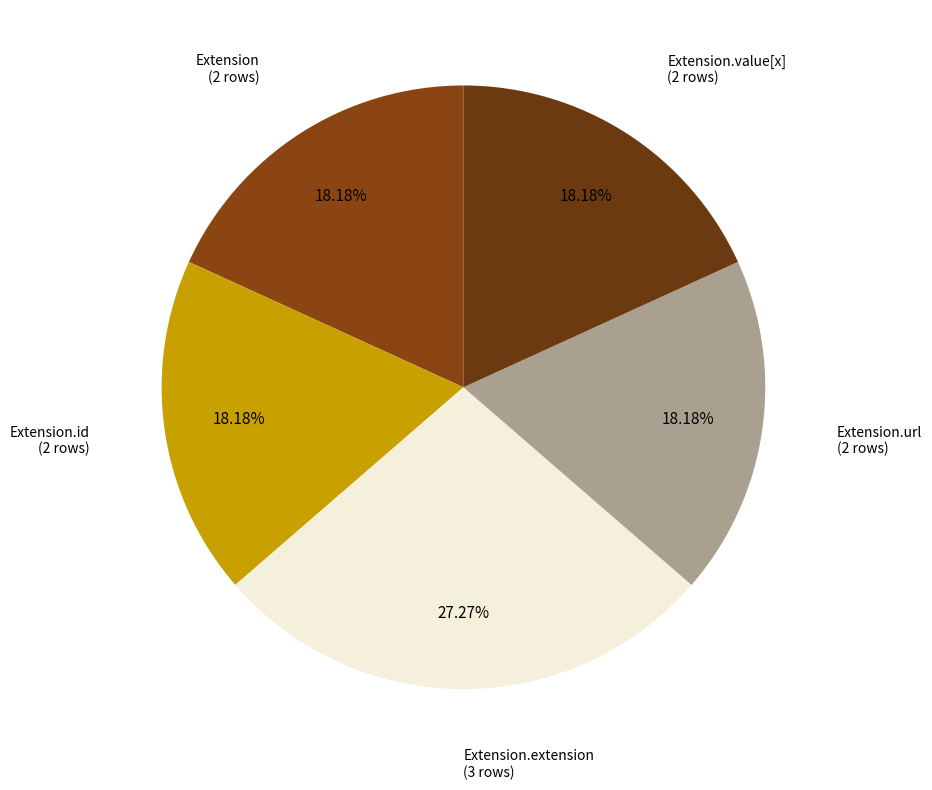

How many slices are in this pie chart?

5